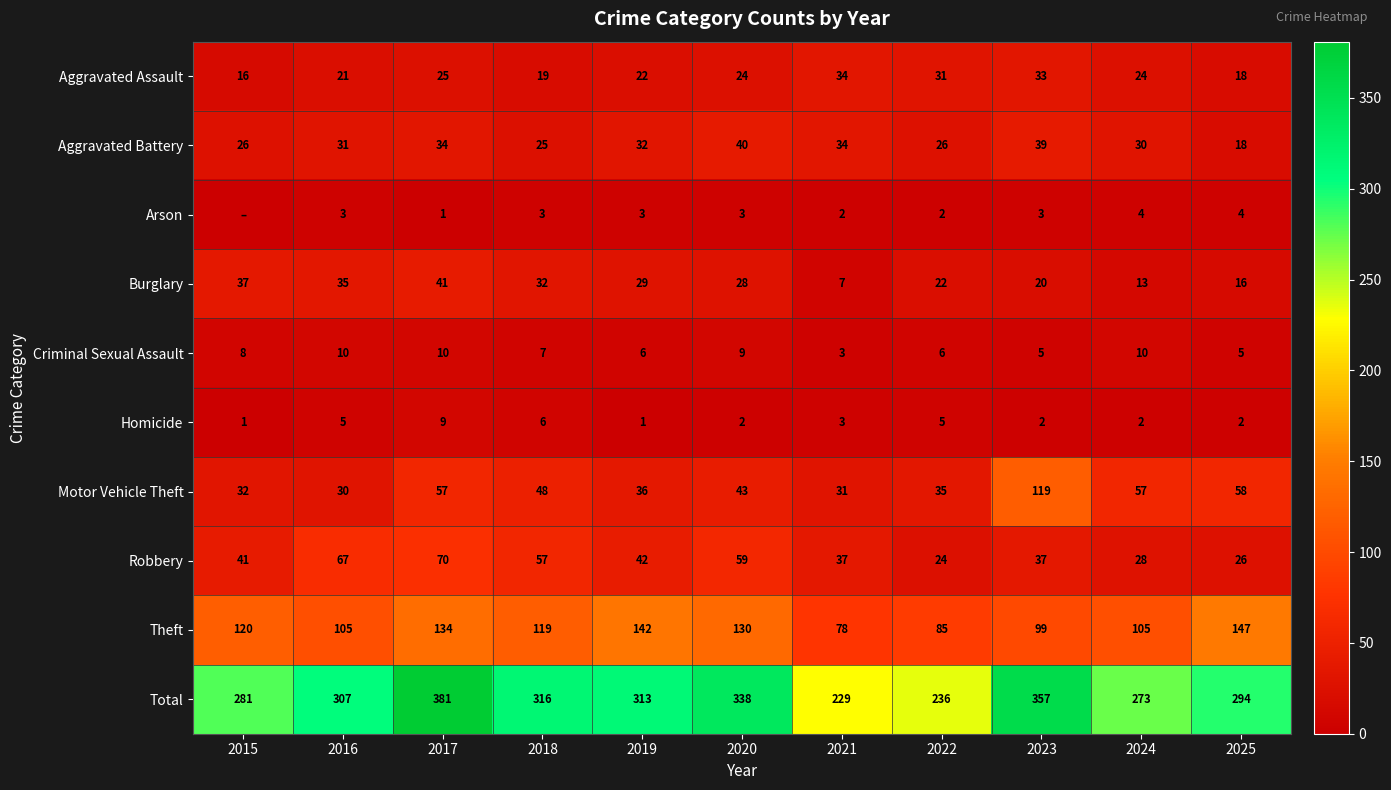

What is the maximum value for Burglary?

41